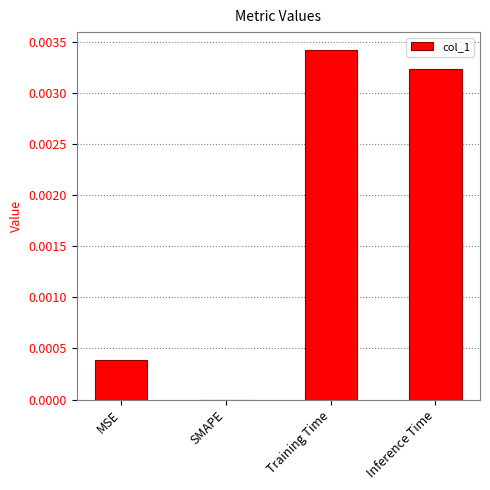

How many categories are shown in the chart?

4